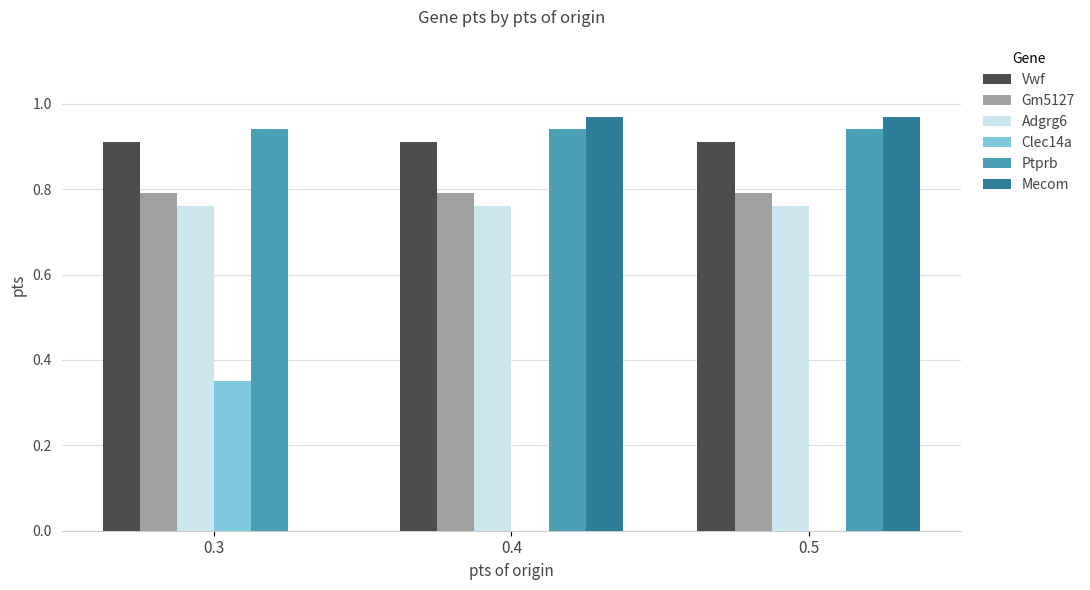

The value of Gm5127 at 0.5 is 0.4. True or false?

False